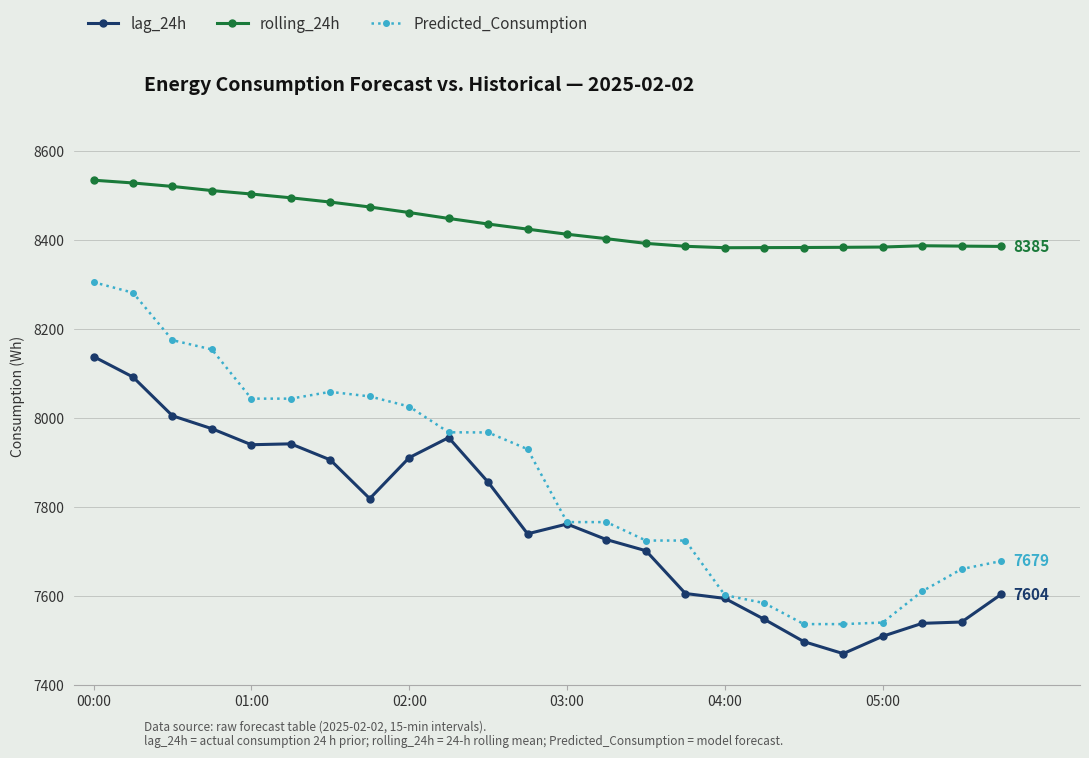

In lag_24h, how many points are lower than both neighbors (excluding endpoints)?

4